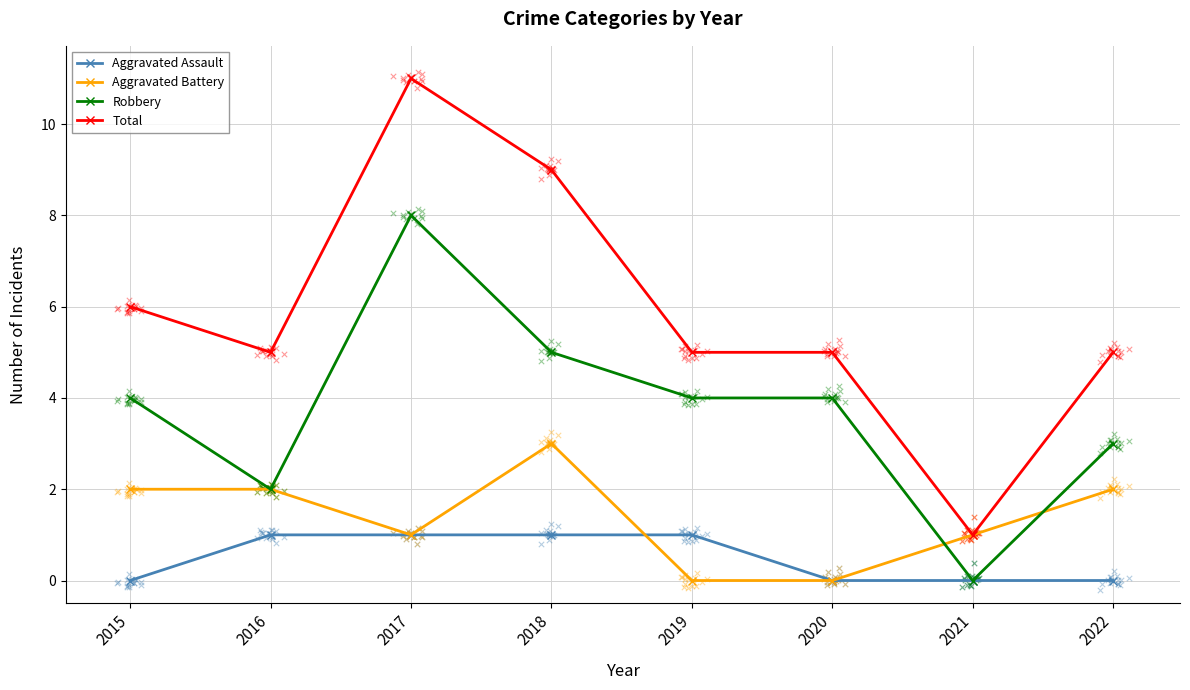

What are all the series names shown in the legend?

Aggravated Assault, Aggravated Battery, Robbery, Total